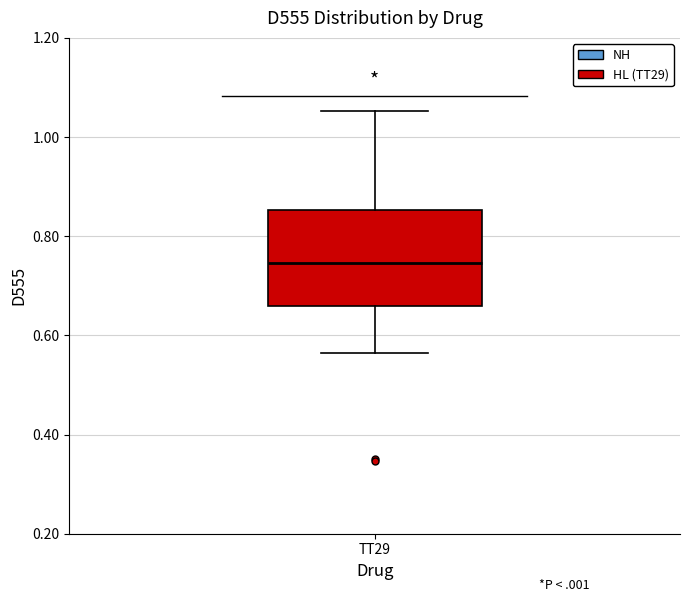

Where is the lower edge of the box for TT29 on the y-axis? The values are not printed on the chart, so give them approximately, as read against the axis.

0.66